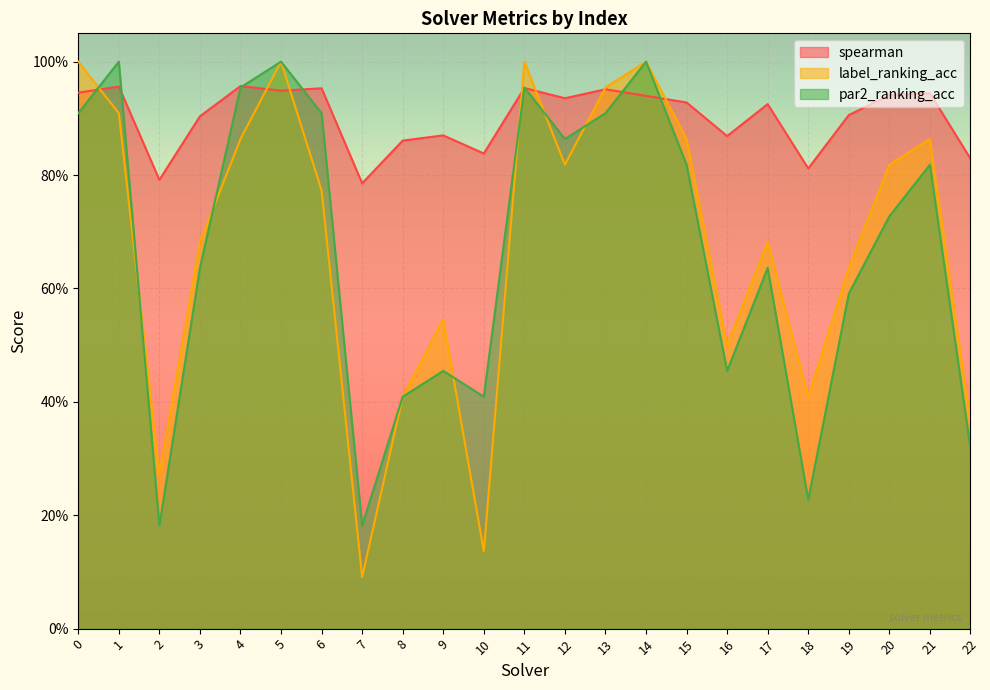

In par2_ranking_acc, how many points are lower than both neighbors (excluding endpoints)?

6